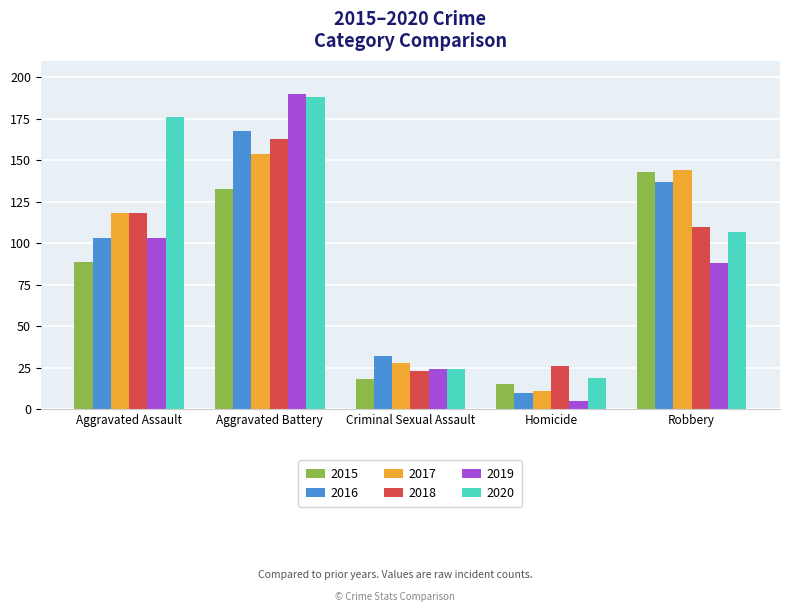

Between Aggravated Battery and Homicide, which series saw the biggest shift?

2019